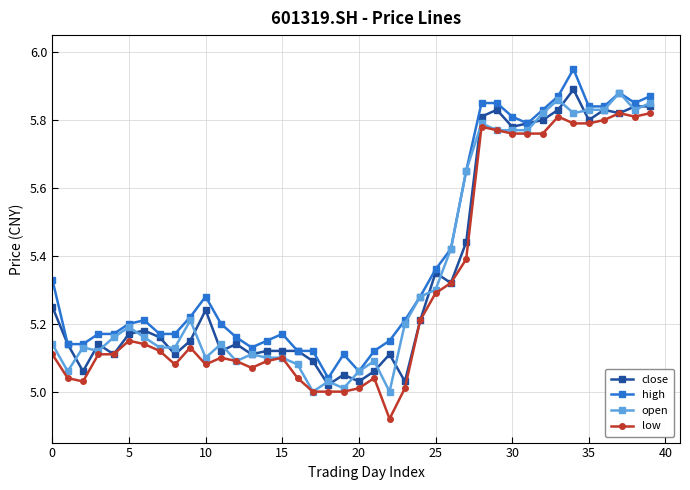

Which series has the largest range (max minus min)?

high